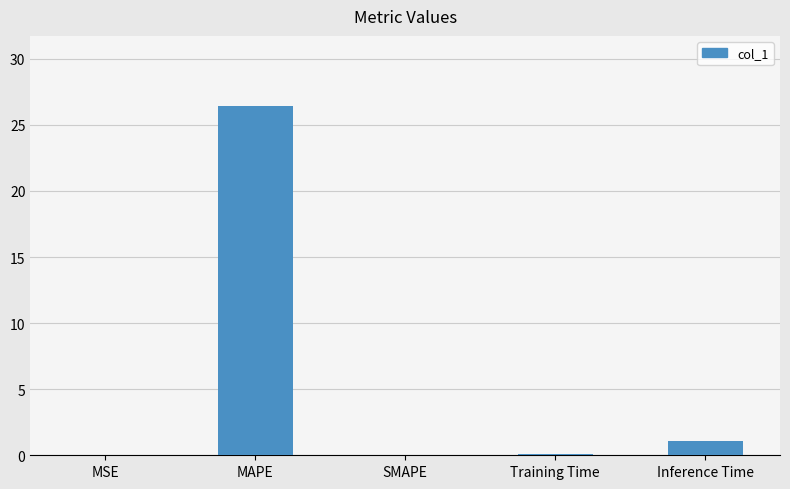

What value does the data have at Inference Time?

1.1